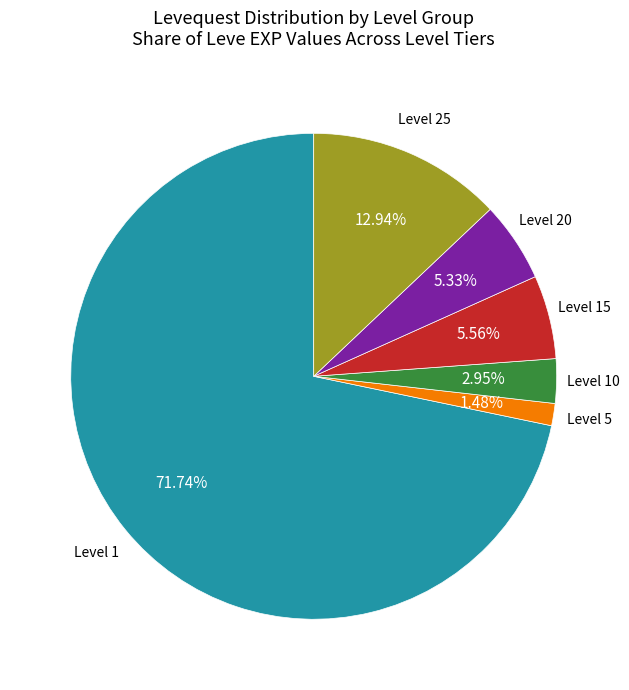

To the nearest percent, what is the difference between the largest and smallest slice percentages?

70%